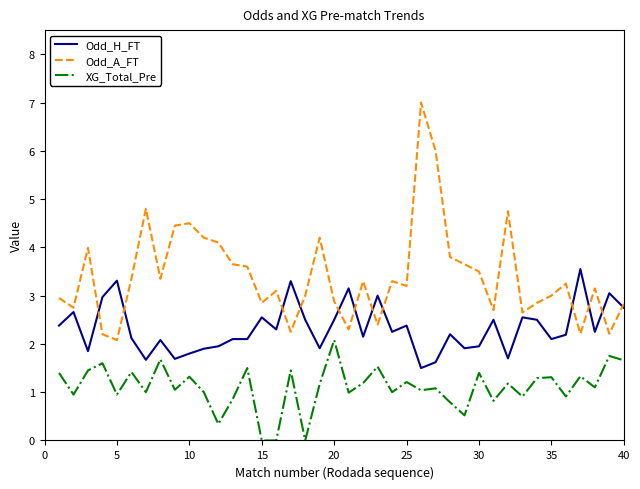

Rank the series by their average value, from lowest to highest.

XG_Total_Pre, Odd_H_FT, Odd_A_FT